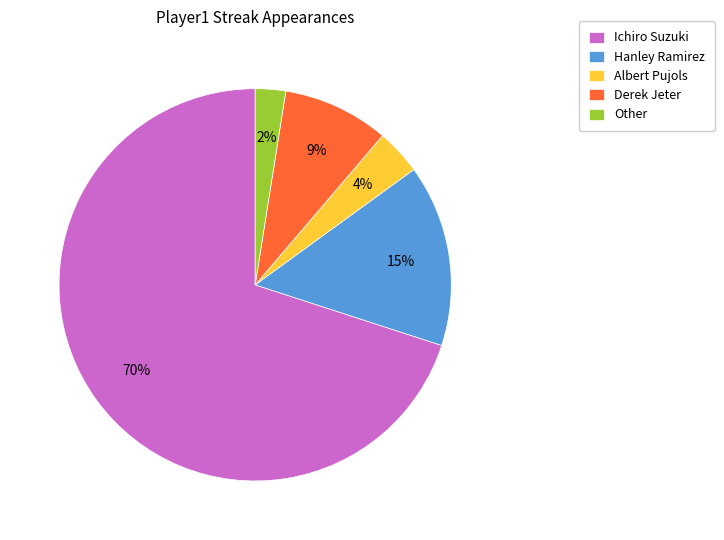

Count the number of slices in the pie.

5